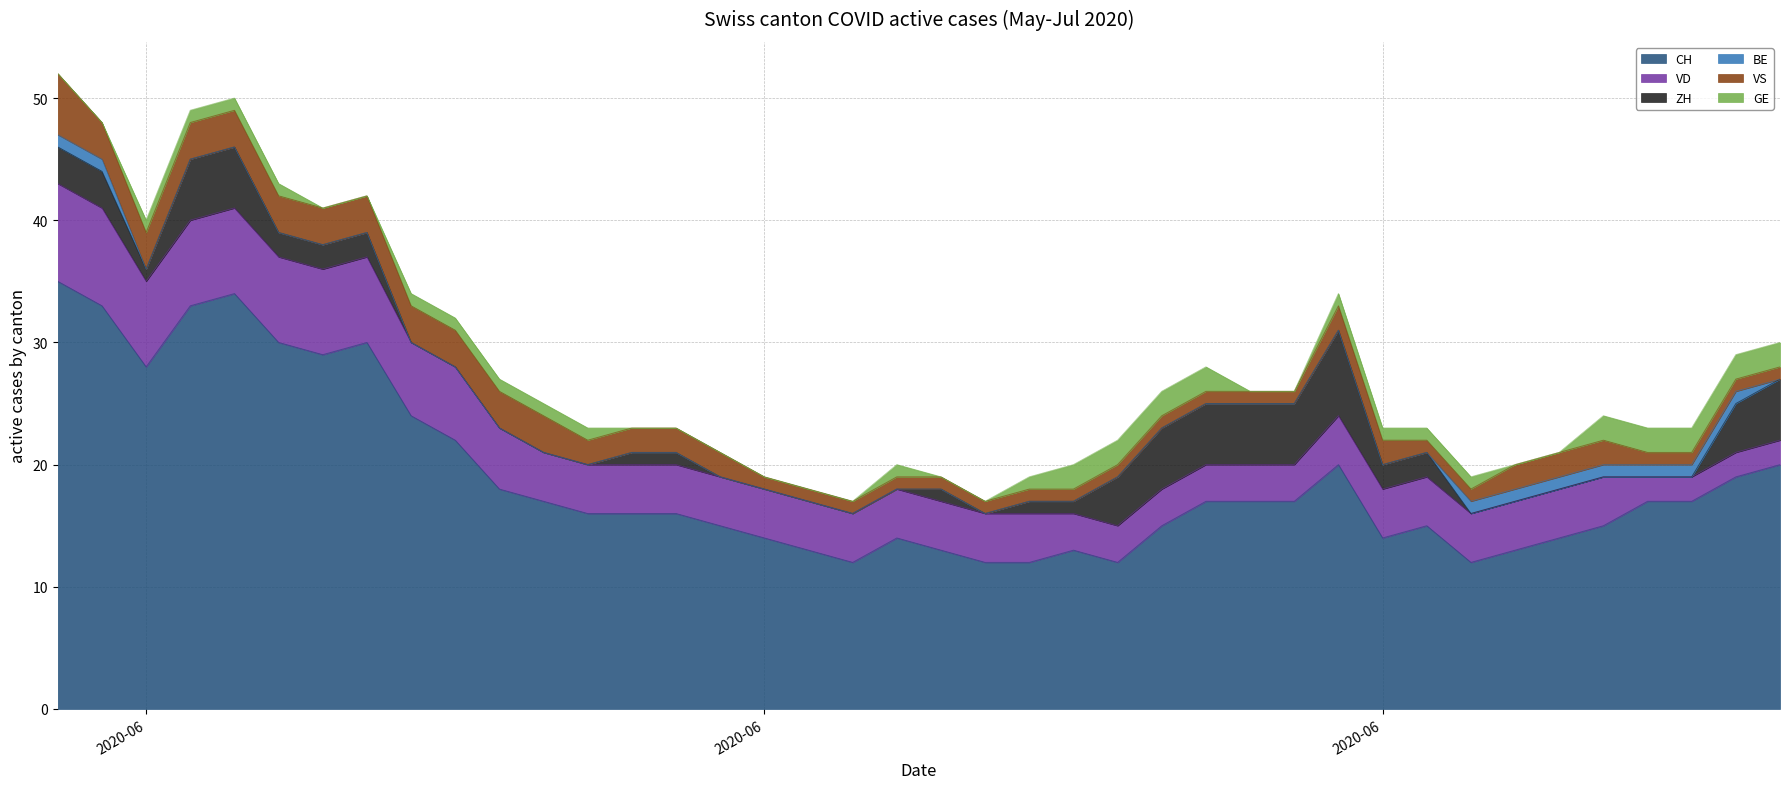

What is the approximate value of CH at 2020-06-19?

14